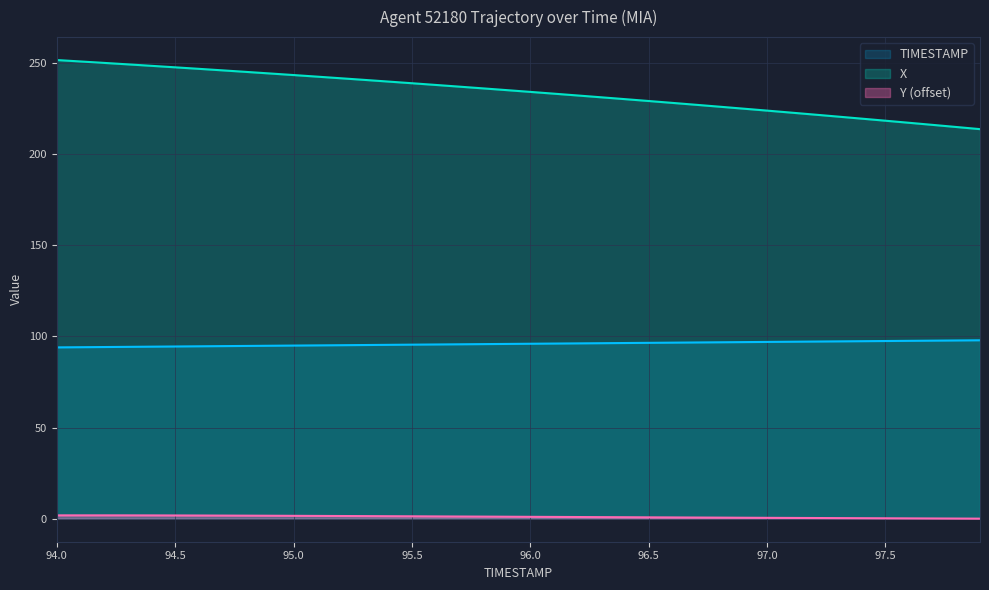

Between 94.5 and 96.5, which is larger?

96.5